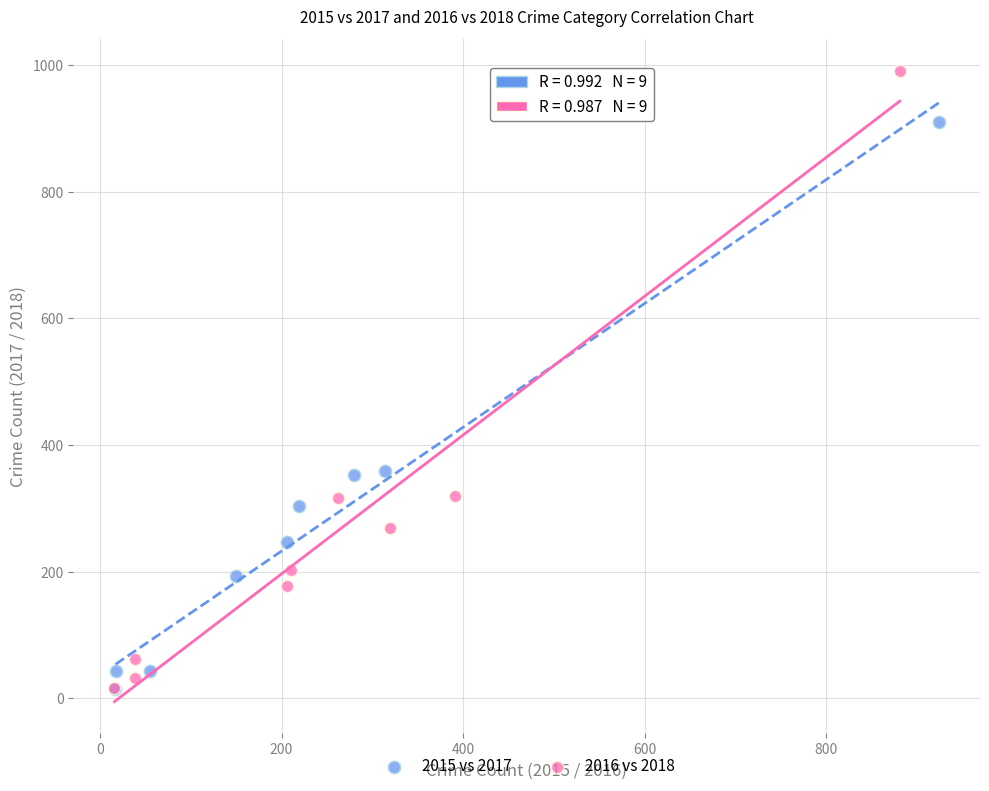

Which series reaches the maximum Y coordinate?

2016 vs 2018